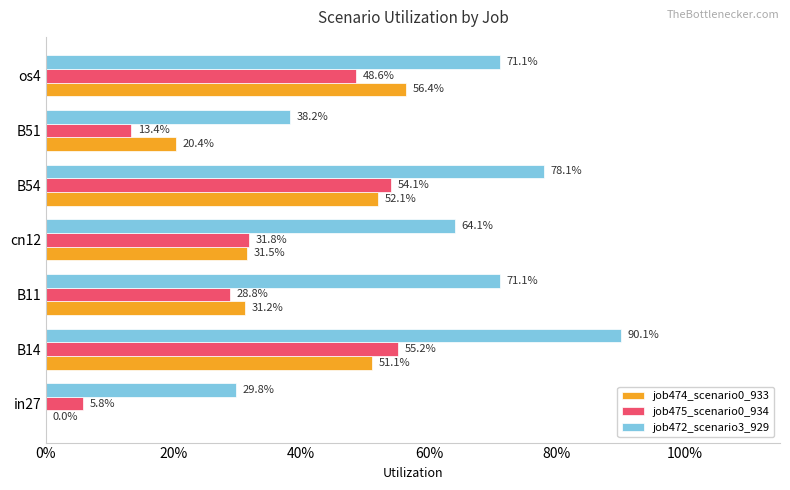

What is the maximum value shown in the chart?

0.9